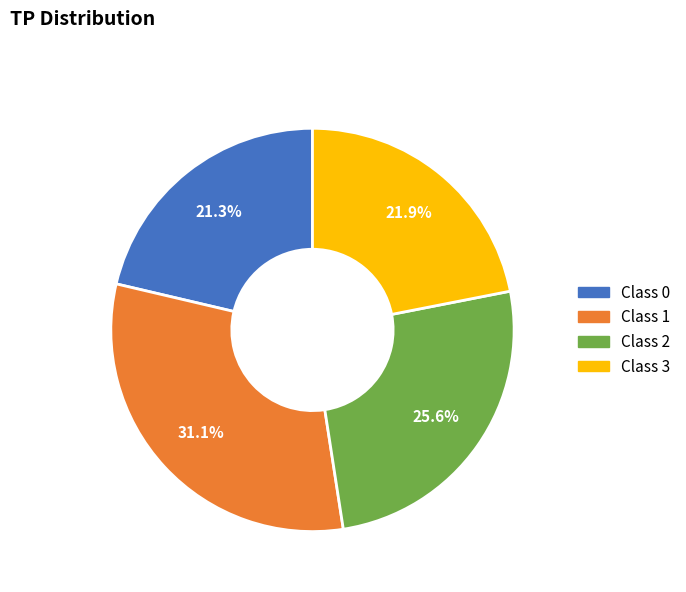

Does Class 3 represent more than half of the total?

No